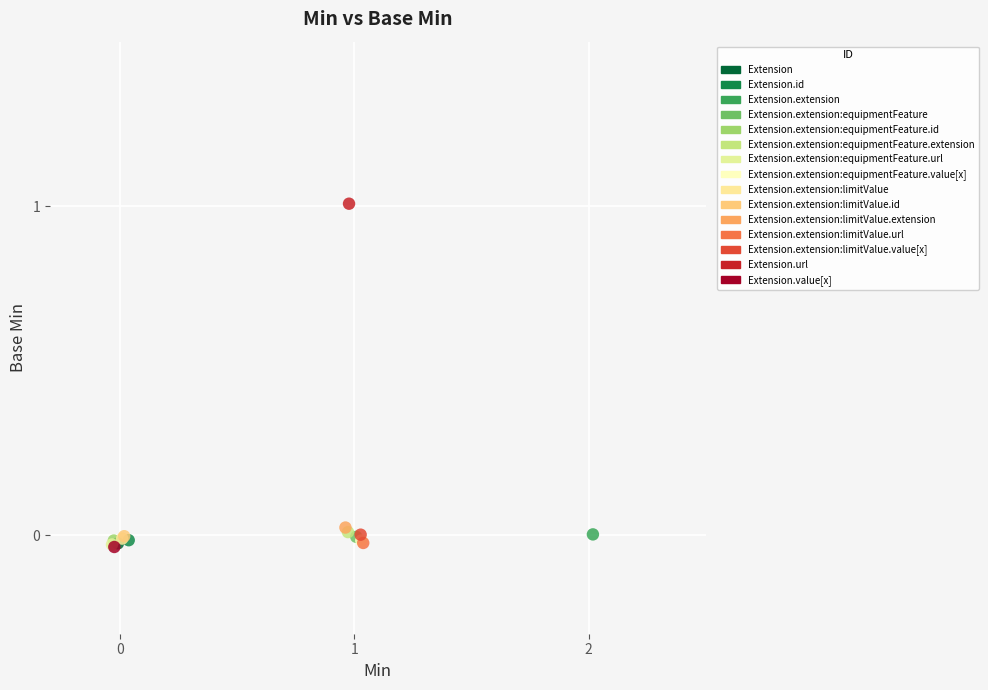

What are all the series names shown in the legend?

Extension, Extension.id, Extension.extension, Extension.extension:equipmentFeature, Extension.extension:equipmentFeature.id, Extension.extension:equipmentFeature.extension, Extension.extension:equipmentFeature.url, Extension.extension:equipmentFeature.value[x], Extension.extension:limitValue, Extension.extension:limitValue.id, Extension.extension:limitValue.extension, Extension.extension:limitValue.url, Extension.extension:limitValue.value[x], Extension.url, Extension.value[x]